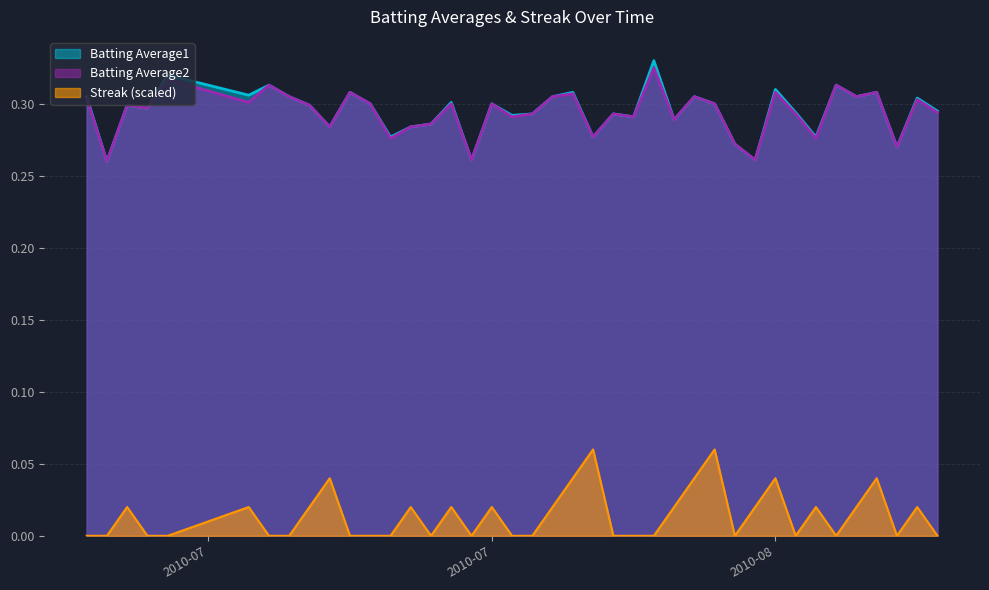

What is the maximum value shown in the chart?

0.3